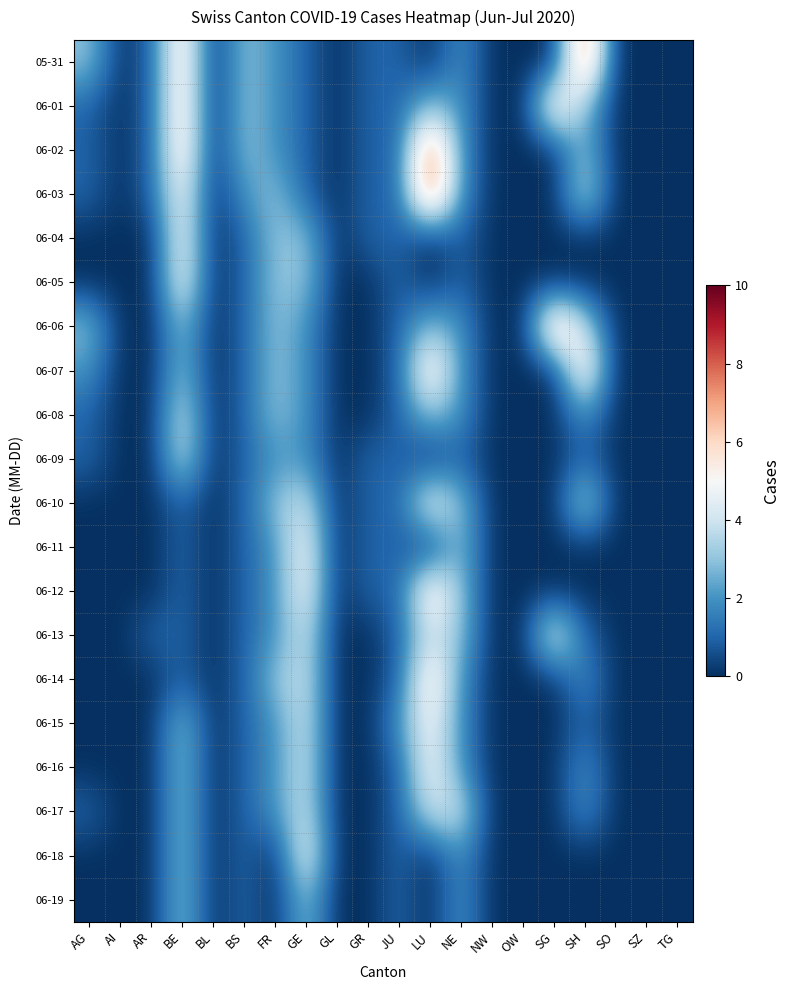

Reading left to right, list all the values displayed in this chart.

05-31: AG=3	AI=0	AR=1	BE=6	BL=0	BS=3	FR=2	GE=1	GL=0	GR=1	JU=1	LU=0	NE=2	NW=0	OW=0	SG=0	SH=8	SO=0	SZ=0	TG=0
06-01: AG=1	AI=0	AR=1	BE=6	BL=0	BS=3	FR=2	GE=1	GL=0	GR=1	JU=1	LU=3	NE=2	NW=0	OW=0	SG=6	SH=3	SO=0	SZ=0	TG=0
06-02: AG=1	AI=0	AR=1	BE=6	BL=0	BS=3	FR=2	GE=1	GL=0	GR=1	JU=1	LU=8	NE=2	NW=0	OW=0	SG=0	SH=3	SO=0	SZ=0	TG=0
06-03: AG=1	AI=0	AR=1	BE=5	BL=0	BS=2	FR=3	GE=1	GL=0	GR=1	JU=1	LU=8	NE=2	NW=0	OW=0	SG=0	SH=4	SO=0	SZ=0	TG=0
06-04: AG=0	AI=0	AR=0	BE=5	BL=0	BS=1	FR=3	GE=3	GL=0	GR=1	JU=1	LU=0	NE=1	NW=0	OW=0	SG=0	SH=0	SO=0	SZ=0	TG=0
06-05: AG=0	AI=0	AR=0	BE=5	BL=0	BS=1	FR=3	GE=3	GL=0	GR=0	JU=1	LU=0	NE=1	NW=0	OW=0	SG=0	SH=0	SO=0	SZ=0	TG=0
06-06: AG=3	AI=0	AR=0	BE=3	BL=0	BS=1	FR=3	GE=2	GL=0	GR=0	JU=1	LU=3	NE=2	NW=0	OW=0	SG=7	SH=4	SO=0	SZ=0	TG=0
06-07: AG=2	AI=0	AR=0	BE=3	BL=0	BS=1	FR=3	GE=2	GL=0	GR=0	JU=1	LU=6	NE=2	NW=0	OW=0	SG=0	SH=6	SO=0	SZ=0	TG=0
06-08: AG=1	AI=0	AR=0	BE=4	BL=0	BS=1	FR=3	GE=2	GL=0	GR=0	JU=1	LU=3	NE=2	NW=0	OW=0	SG=0	SH=2	SO=0	SZ=0	TG=0
06-09: AG=1	AI=0	AR=0	BE=4	BL=0	BS=1	FR=2	GE=2	GL=0	GR=1	JU=1	LU=0	NE=1	NW=0	OW=0	SG=0	SH=1	SO=0	SZ=0	TG=0
06-10: AG=0	AI=0	AR=0	BE=1	BL=0	BS=1	FR=3	GE=4	GL=0	GR=1	JU=1	LU=5	NE=3	NW=0	OW=0	SG=0	SH=4	SO=0	SZ=0	TG=0
06-11: AG=0	AI=0	AR=0	BE=1	BL=0	BS=1	FR=2	GE=5	GL=0	GR=1	JU=1	LU=0	NE=3	NW=0	OW=0	SG=0	SH=0	SO=0	SZ=0	TG=0
06-12: AG=0	AI=0	AR=0	BE=1	BL=0	BS=1	FR=2	GE=5	GL=0	GR=1	JU=1	LU=6	NE=3	NW=0	OW=0	SG=0	SH=0	SO=0	SZ=0	TG=0
06-13: AG=0	AI=0	AR=1	BE=1	BL=0	BS=1	FR=2	GE=4	GL=0	GR=0	JU=1	LU=4	NE=3	NW=0	OW=0	SG=5	SH=1	SO=0	SZ=0	TG=0
06-14: AG=0	AI=0	AR=0	BE=1	BL=0	BS=1	FR=3	GE=4	GL=0	GR=0	JU=1	LU=6	NE=2	NW=0	OW=0	SG=0	SH=2	SO=0	SZ=0	TG=0
06-15: AG=0	AI=0	AR=0	BE=3	BL=0	BS=1	FR=2	GE=4	GL=0	GR=0	JU=2	LU=5	NE=2	NW=0	OW=0	SG=0	SH=1	SO=0	SZ=0	TG=0
06-16: AG=0	AI=0	AR=0	BE=3	BL=0	BS=1	FR=2	GE=4	GL=0	GR=0	JU=1	LU=5	NE=2	NW=0	OW=0	SG=0	SH=2	SO=0	SZ=0	TG=0
06-17: AG=1	AI=0	AR=0	BE=3	BL=0	BS=1	FR=2	GE=4	GL=0	GR=0	JU=1	LU=4	NE=4	NW=0	OW=0	SG=0	SH=2	SO=0	SZ=0	TG=0
06-18: AG=0	AI=0	AR=0	BE=3	BL=0	BS=1	FR=0	GE=5	GL=0	GR=0	JU=1	LU=0	NE=2	NW=0	OW=0	SG=0	SH=0	SO=0	SZ=0	TG=0
06-19: AG=0	AI=0	AR=0	BE=3	BL=0	BS=1	FR=0	GE=3	GL=0	GR=0	JU=1	LU=0	NE=2	NW=0	OW=0	SG=0	SH=0	SO=0	SZ=0	TG=0